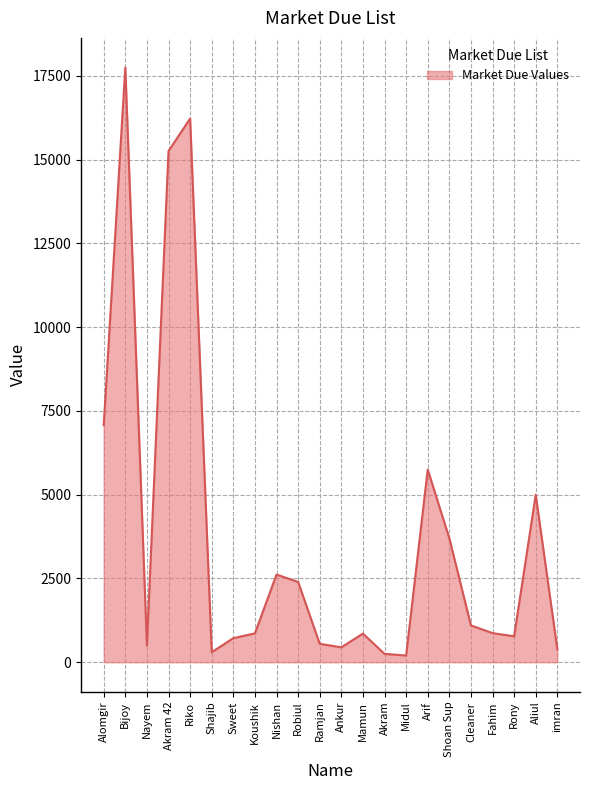

What is the greatest value displayed?

17749